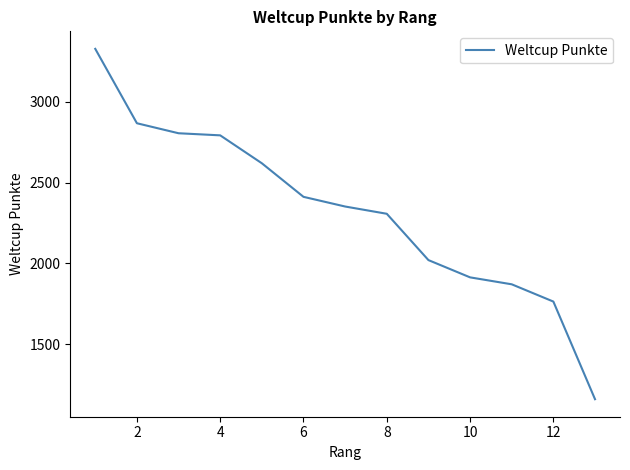

How many lines are shown in the chart?

1